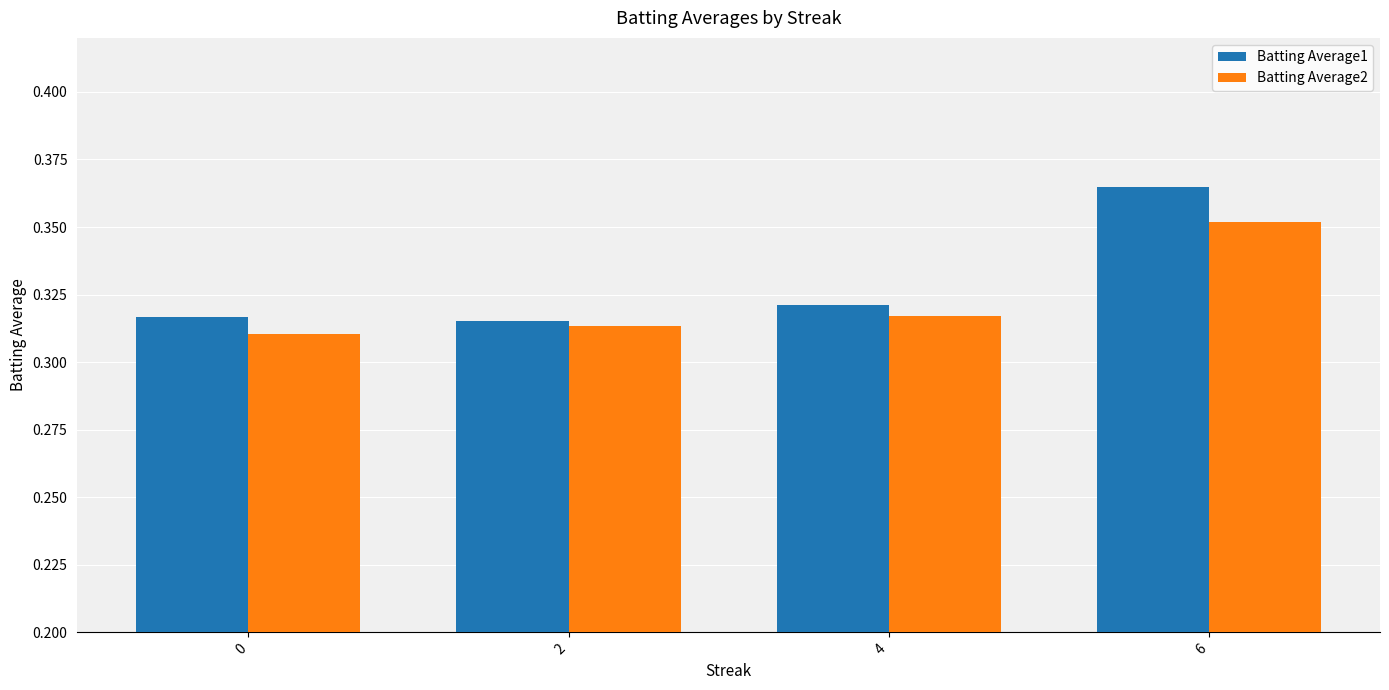

How many data points does each series have?

4